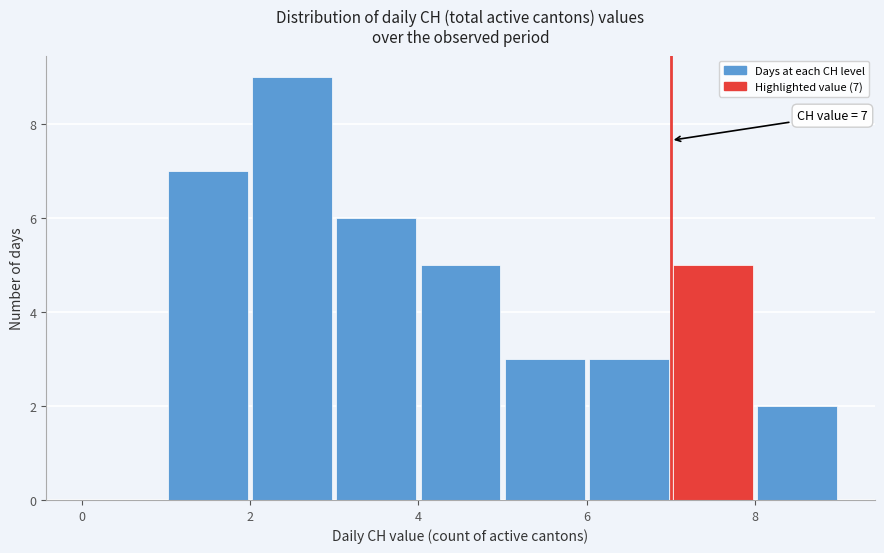

Over which range of the x-axis is the bar tallest?

2 to 3